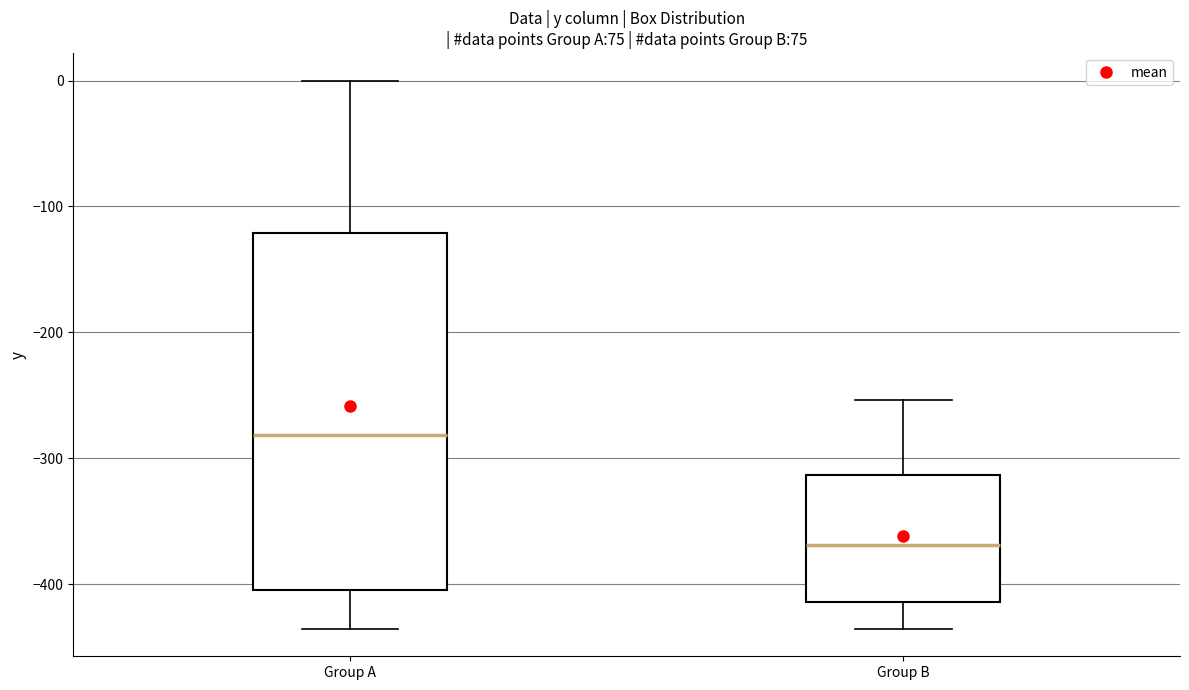

Reading left to right, transcribe this box plot: for each box, give where its median line is, the range the box spans, and where its two whiskers end, as read against the y-axis. The values are not printed on the chart, so give them approximately, as read against the axis.

Group A: median -280, box -410 to -120, whiskers -440 to 0
Group B: median -370, box -410 to -310, whiskers -440 to -250